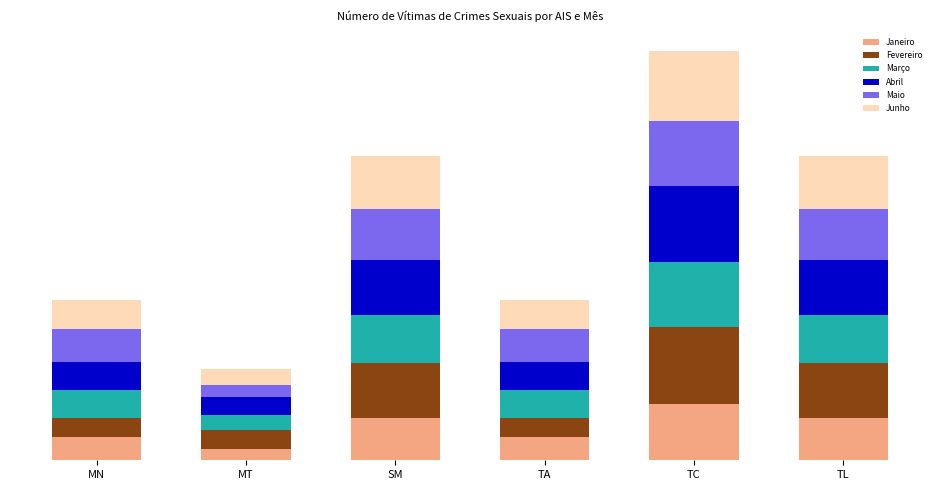

Count the Março values in the range 44 to 75.

4